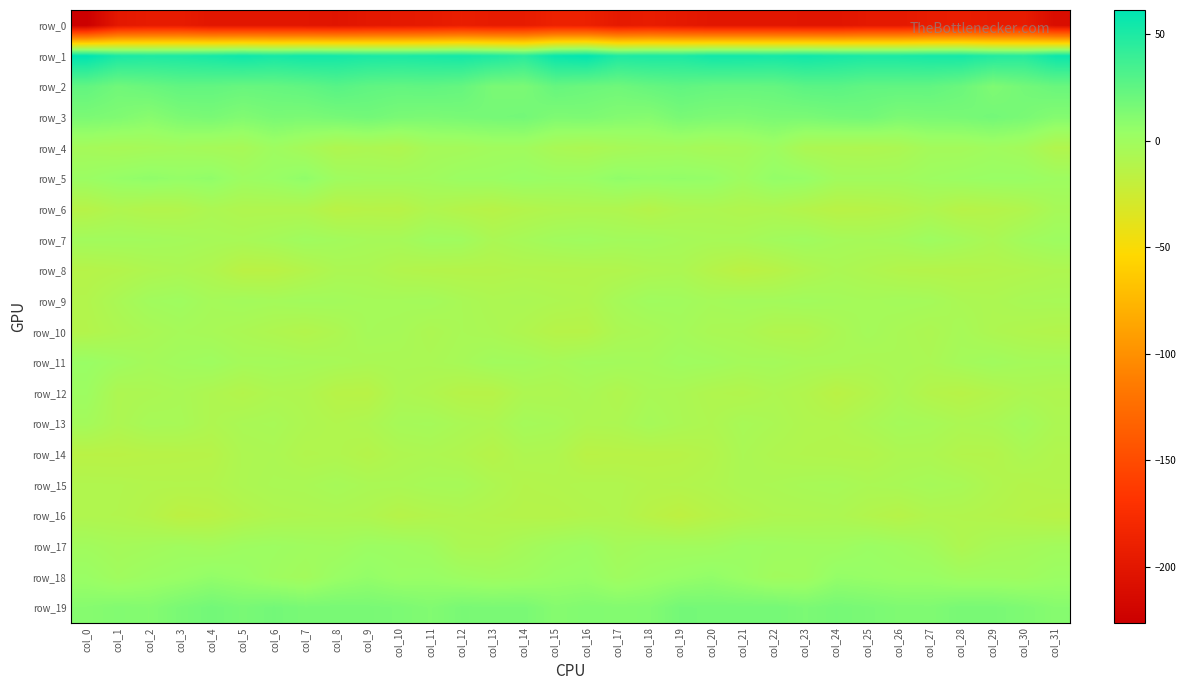

Reading right to left, transcribe all the data shown in this chart.

row_0: col_31=-211.1	col_30=-194.5	col_29=-194.6	col_28=-192.5	col_27=-193.9	col_26=-197.4	col_25=-197.4	col_24=-201.7	col_23=-201.3	col_22=-200.1	col_21=-200.3	col_20=-200.4	col_19=-196.9	col_18=-193.6	col_17=-196.7	col_16=-188.7	col_15=-187.9	col_14=-194.4	col_13=-194.7	col_12=-192.0	col_11=-195.7	col_10=-197.3	col_9=-198.5	col_8=-202.3	col_7=-200.8	col_6=-200.1	col_5=-200.2	col_4=-200.1	col_3=-194.5	col_2=-195.0	col_1=-198.7	col_0=-226.3
row_1: col_31=56.3	col_30=46.8	col_29=48.2	col_28=53.2	col_27=52.7	col_26=51.2	col_25=51.0	col_24=52.8	col_23=55.1	col_22=53.3	col_21=54.2	col_20=54.6	col_19=50.4	col_18=50.7	col_17=49.8	col_16=60.3	col_15=57.5	col_14=45.5	col_13=50.1	col_12=53.5	col_11=52.1	col_10=51.0	col_9=51.5	col_8=53.8	col_7=54.6	col_6=52.6	col_5=55.5	col_4=52.6	col_3=50.6	col_2=49.9	col_1=51.6	col_0=61.5
row_2: col_31=21.2	col_30=17.6	col_29=13.4	col_28=20.8	col_27=24.2	col_26=24.3	col_25=24.5	col_24=27.1	col_23=26.7	col_22=23.0	col_21=22.6	col_20=22.8	col_19=24.8	col_18=22.5	col_17=19.2	col_16=20.6	col_15=22.7	col_14=14.9	col_13=15.3	col_12=22.9	col_11=24.7	col_10=23.9	col_9=25.1	col_8=28.2	col_7=24.7	col_6=22.9	col_5=22.1	col_4=23.9	col_3=24.2	col_2=21.3	col_1=18.7	col_0=24.1
row_3: col_31=11.4	col_30=15.5	col_29=17.6	col_28=15.9	col_27=15.3	col_26=14.3	col_25=17.9	col_24=17.0	col_23=15.1	col_22=15.3	col_21=13.6	col_20=14.2	col_19=15.8	col_18=10.8	col_17=11.9	col_16=14.3	col_15=13.6	col_14=17.5	col_13=16.8	col_12=15.9	col_11=14.7	col_10=15.4	col_9=18.0	col_8=16.5	col_7=14.8	col_6=15.5	col_5=12.6	col_4=15.6	col_3=14.3	col_2=9.9	col_1=13.3	col_0=14.8
row_4: col_31=-10.4	col_30=-2.9	col_29=-0.7	col_28=-2.8	col_27=-2.7	col_26=-7.1	col_25=-8.6	col_24=-8.1	col_23=-7.2	col_22=0.5	col_21=-3.2	col_20=-4.7	col_19=-2.7	col_18=-3.3	col_17=-4.9	col_16=-7.2	col_15=-5.8	col_14=-1.2	col_13=-1.3	col_12=-3.2	col_11=-3.6	col_10=-9.0	col_9=-7.4	col_8=-9.0	col_7=-3.8	col_6=0.3	col_5=-4.7	col_4=-3.8	col_3=-2.6	col_2=-3.9	col_1=-4.9	col_0=-3.3
row_5: col_31=0.7	col_30=3.3	col_29=3.2	col_28=2.2	col_27=0.8	col_26=-1.2	col_25=-1.2	col_24=-1.1	col_23=4.6	col_22=5.7	col_21=0.3	col_20=5.2	col_19=6.0	col_18=5.5	col_17=6.7	col_16=3.1	col_15=2.5	col_14=3.9	col_13=2.1	col_12=2.0	col_11=-0.7	col_10=-1.1	col_9=-1.1	col_8=0.3	col_7=6.9	col_6=3.2	col_5=1.2	col_4=6.6	col_3=5.2	col_2=6.9	col_1=4.9	col_0=2.1
row_6: col_31=-4.4	col_30=-10.0	col_29=-12.1	col_28=-13.4	col_27=-9.2	col_26=-12.2	col_25=-13.8	col_24=-14.5	col_23=-11.8	col_22=-8.9	col_21=-9.8	col_20=-8.0	col_19=-8.8	col_18=-12.2	col_17=-9.2	col_16=-8.9	col_15=-9.5	col_14=-11.2	col_13=-13.6	col_12=-12.1	col_11=-9.3	col_10=-13.9	col_9=-13.2	col_8=-14.7	col_7=-9.7	col_6=-9.4	col_5=-9.6	col_4=-7.2	col_3=-10.6	col_2=-11.2	col_1=-9.4	col_0=-13.3
row_7: col_31=0.7	col_30=-1.5	col_29=-6.3	col_28=-2.5	col_27=0.6	col_26=-2.8	col_25=-4.0	col_24=-3.2	col_23=-0.2	col_22=-1.8	col_21=-4.3	col_20=-4.8	col_19=-3.7	col_18=-1.7	col_17=-1.9	col_16=-0.3	col_15=-1.4	col_14=-4.0	col_13=-6.4	col_12=-0.6	col_11=-0.1	col_10=-3.8	col_9=-3.8	col_8=-1.9	col_7=-0.3	col_6=-3.0	col_5=-4.9	col_4=-4.3	col_3=-2.9	col_2=-1.8	col_1=-1.5	col_0=-1.5
row_8: col_31=-8.5	col_30=-10.2	col_29=-11.2	col_28=-12.2	col_27=-11.9	col_26=-11.1	col_25=-8.6	col_24=-6.7	col_23=-9.9	col_22=-13.7	col_21=-16.0	col_20=-12.1	col_19=-7.3	col_18=-8.4	col_17=-10.3	col_16=-10.8	col_15=-11.3	col_14=-10.8	col_13=-11.9	col_12=-12.1	col_11=-11.7	col_10=-10.6	col_9=-7.3	col_8=-7.4	col_7=-11.5	col_6=-15.0	col_5=-15.4	col_4=-9.6	col_3=-7.4	col_2=-8.8	col_1=-11.4	col_0=-12.8
row_9: col_31=-5.1	col_30=-5.4	col_29=-7.5	col_28=-6.6	col_27=-3.2	col_26=-2.6	col_25=-3.6	col_24=-2.6	col_23=-1.4	col_22=-2.5	col_21=-2.1	col_20=-3.4	col_19=-1.2	col_18=-0.6	col_17=-3.9	col_16=-9.1	col_15=-8.0	col_14=-6.7	col_13=-7.5	col_12=-5.4	col_11=-2.5	col_10=-3.2	col_9=-3.4	col_8=-2.1	col_7=-1.6	col_6=-2.9	col_5=-2.1	col_4=-3.5	col_3=-0.1	col_2=-1.3	col_1=-5.9	col_0=-10.6
row_10: col_31=-11.2	col_30=-9.9	col_29=-8.1	col_28=-4.5	col_27=-7.5	col_26=-5.6	col_25=-3.0	col_24=-6.5	col_23=-10.4	col_22=-10.1	col_21=-6.7	col_20=-6.1	col_19=-3.0	col_18=-5.6	col_17=-7.2	col_16=-13.1	col_15=-13.0	col_14=-9.4	col_13=-6.5	col_12=-5.4	col_11=-7.5	col_10=-4.3	col_9=-3.7	col_8=-8.3	col_7=-11.0	col_6=-8.9	col_5=-6.8	col_4=-4.8	col_3=-3.6	col_2=-5.9	col_1=-8.3	col_0=-11.3
row_11: col_31=-3.1	col_30=-2.9	col_29=-0.9	col_28=-2.9	col_27=-6.4	col_26=-5.5	col_25=-6.4	col_24=-4.7	col_23=-4.5	col_22=-2.7	col_21=-3.1	col_20=-0.9	col_19=-0.1	col_18=-2.8	col_17=-2.1	col_16=-1.6	col_15=-3.9	col_14=-1.7	col_13=-1.3	col_12=-4.4	col_11=-6.1	col_10=-6.1	col_9=-6.1	col_8=-4.7	col_7=-3.7	col_6=-2.7	col_5=-3.2	col_4=0.1	col_3=-1.2	col_2=-3.0	col_1=-0.1	col_0=3.2
row_12: col_31=-9.2	col_30=-8.0	col_29=-11.1	col_28=-13.7	col_27=-11.7	col_26=-6.9	col_25=-11.5	col_24=-15.0	col_23=-10.4	col_22=-8.2	col_21=-10.7	col_20=-9.5	col_19=-6.7	col_18=-5.7	col_17=-9.5	col_16=-6.0	col_15=-8.3	col_14=-8.0	col_13=-13.3	col_12=-13.2	col_11=-9.6	col_10=-7.6	col_9=-14.2	col_8=-13.6	col_7=-9.1	col_6=-8.5	col_5=-11.3	col_4=-8.4	col_3=-5.7	col_2=-7.1	col_1=-7.9	col_0=1.0
row_13: col_31=-7.1	col_30=-2.2	col_29=-6.1	col_28=-7.1	col_27=-4.3	col_26=-3.3	col_25=-6.4	col_24=-9.5	col_23=-9.2	col_22=-6.5	col_21=-4.8	col_20=-8.4	col_19=-6.4	col_18=-3.7	col_17=-7.5	col_16=-7.9	col_15=-4.2	col_14=-3.1	col_13=-7.8	col_12=-6.0	col_11=-3.3	col_10=-4.0	col_9=-8.2	col_8=-9.9	col_7=-8.1	col_6=-5.1	col_5=-5.9	col_4=-8.6	col_3=-4.9	col_2=-4.4	col_1=-7.8	col_0=-2.7
row_14: col_31=-10.0	col_30=-7.2	col_29=-11.4	col_28=-11.1	col_27=-8.0	col_26=-8.0	col_25=-10.9	col_24=-10.7	col_23=-10.2	col_22=-8.8	col_21=-6.4	col_20=-11.3	col_19=-13.5	col_18=-13.9	col_17=-14.1	col_16=-14.7	col_15=-9.0	col_14=-8.5	col_13=-12.7	col_12=-9.5	col_11=-7.8	col_10=-8.8	col_9=-12.0	col_8=-9.6	col_7=-10.3	col_6=-7.1	col_5=-8.0	col_4=-12.9	col_3=-13.5	col_2=-13.8	col_1=-14.9	col_0=-14.6
row_15: col_31=-10.5	col_30=-11.5	col_29=-9.2	col_28=-5.2	col_27=-3.9	col_26=-5.5	col_25=-6.5	col_24=-4.5	col_23=-5.0	col_22=-6.3	col_21=-6.9	col_20=-9.5	col_19=-10.8	col_18=-11.1	col_17=-9.4	col_16=-9.4	col_15=-10.3	col_14=-11.1	col_13=-7.9	col_12=-4.2	col_11=-4.5	col_10=-6.2	col_9=-5.9	col_8=-4.1	col_7=-5.9	col_6=-6.2	col_5=-7.8	col_4=-10.7	col_3=-10.7	col_2=-10.6	col_1=-9.7	col_0=-9.6
row_16: col_31=-14.3	col_30=-12.8	col_29=-11.3	col_28=-10.2	col_27=-9.7	col_26=-12.9	col_25=-10.5	col_24=-7.6	col_23=-8.2	col_22=-8.5	col_21=-10.8	col_20=-13.4	col_19=-17.0	col_18=-14.0	col_17=-9.7	col_16=-10.7	col_15=-12.2	col_14=-12.1	col_13=-11.1	col_12=-9.8	col_11=-10.9	col_10=-12.7	col_9=-9.0	col_8=-8.0	col_7=-8.4	col_6=-9.2	col_5=-11.7	col_4=-15.2	col_3=-16.5	col_2=-12.0	col_1=-10.0	col_0=-9.7
row_17: col_31=-1.8	col_30=-3.4	col_29=-4.7	col_28=-8.4	col_27=-2.3	col_26=0.5	col_25=2.2	col_24=-0.5	col_23=-0.2	col_22=0.6	col_21=1.4	col_20=-1.3	col_19=-1.4	col_18=-1.4	col_17=-3.1	col_16=1.6	col_15=-0.3	col_14=-3.4	col_13=-6.9	col_12=-6.9	col_11=-0.7	col_10=1.2	col_9=1.8	col_8=-1.0	col_7=-0.2	col_6=1.1	col_5=0.4	col_4=-2.0	col_3=-0.7	col_2=-2.4	col_1=-3.4	col_0=-1.4
row_18: col_31=2.1	col_30=-0.2	col_29=0.4	col_28=0.1	col_27=3.1	col_26=3.1	col_25=4.4	col_24=5.4	col_23=-0.8	col_22=-1.3	col_21=2.7	col_20=6.2	col_19=4.3	col_18=2.2	col_17=-0.3	col_16=4.1	col_15=3.1	col_14=0.5	col_13=-0.5	col_12=1.0	col_11=3.6	col_10=3.0	col_9=5.8	col_8=3.1	col_7=-2.0	col_6=0.1	col_5=3.9	col_4=6.0	col_3=3.2	col_2=1.5	col_1=-0.8	col_0=2.8
row_19: col_31=10.4	col_30=13.7	col_29=15.6	col_28=15.9	col_27=13.2	col_26=13.4	col_25=15.2	col_24=16.6	col_23=14.7	col_22=17.0	col_21=16.8	col_20=16.9	col_19=17.3	col_18=12.2	col_17=11.7	col_16=12.4	col_15=10.9	col_14=15.3	col_13=15.1	col_12=15.5	col_11=12.4	col_10=14.6	col_9=15.6	col_8=15.8	col_7=15.4	col_6=17.7	col_5=15.7	col_4=18.0	col_3=15.3	col_2=11.4	col_1=12.2	col_0=10.6